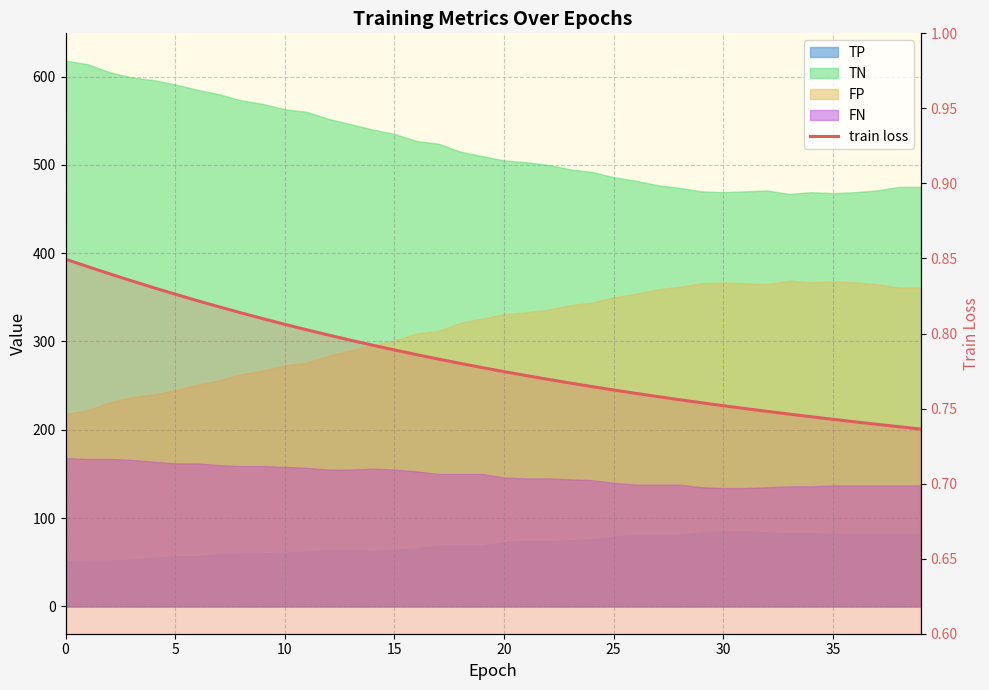

Where is the data nearest to the value 0?

39